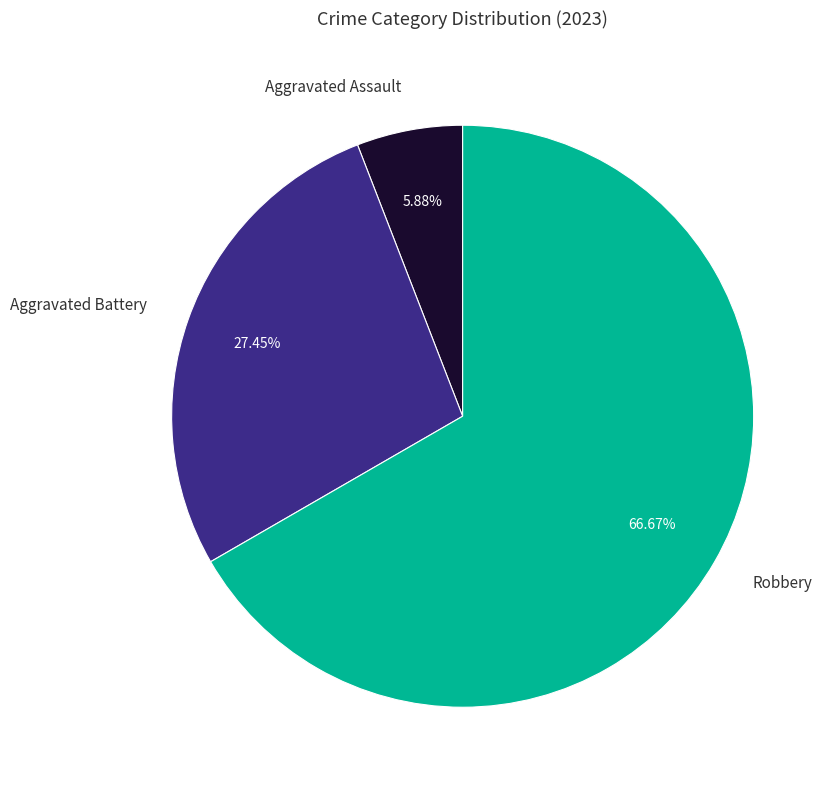

What is the majority slice?

Robbery